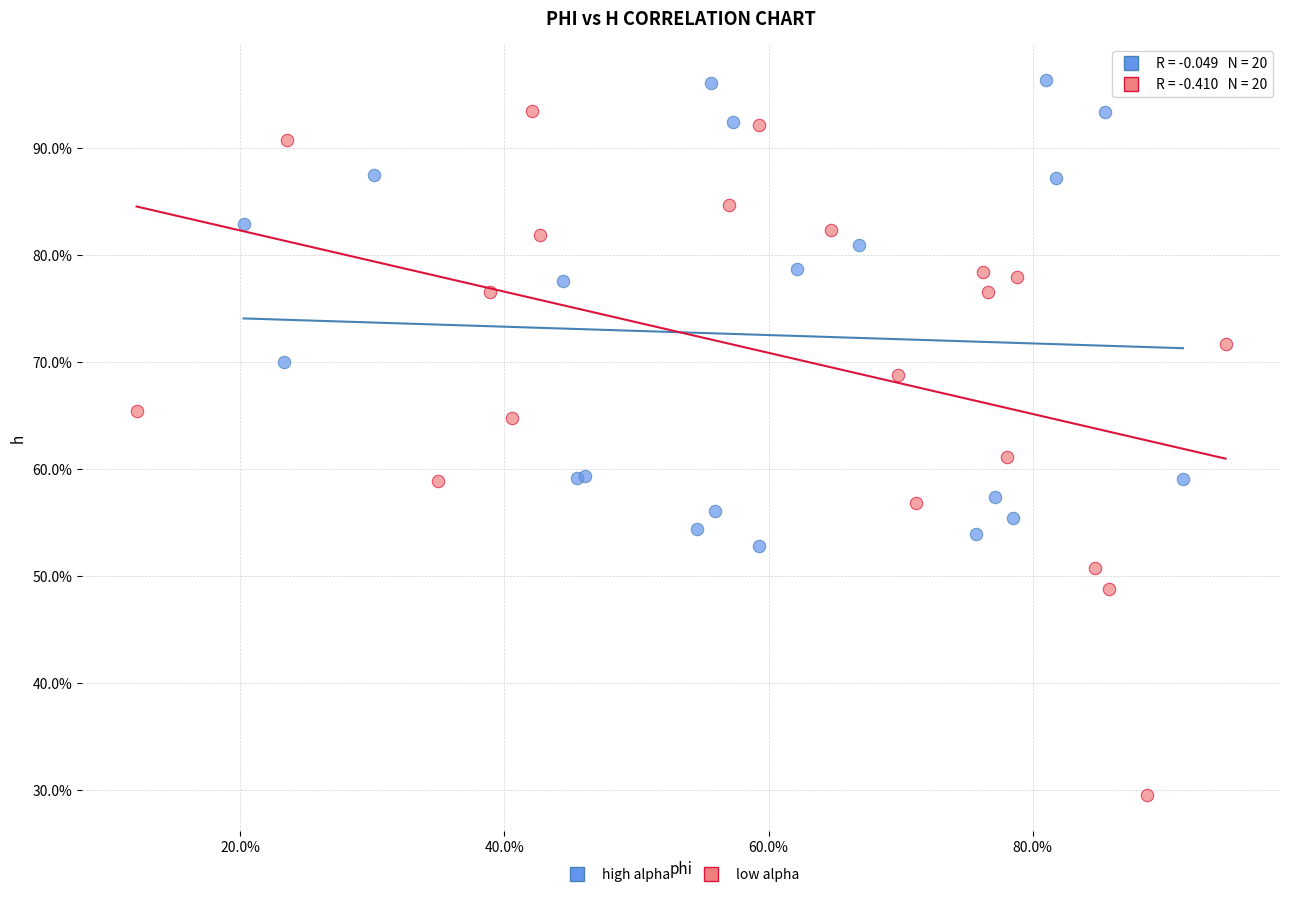

What are all the series names shown in the legend?

high alpha, low alpha